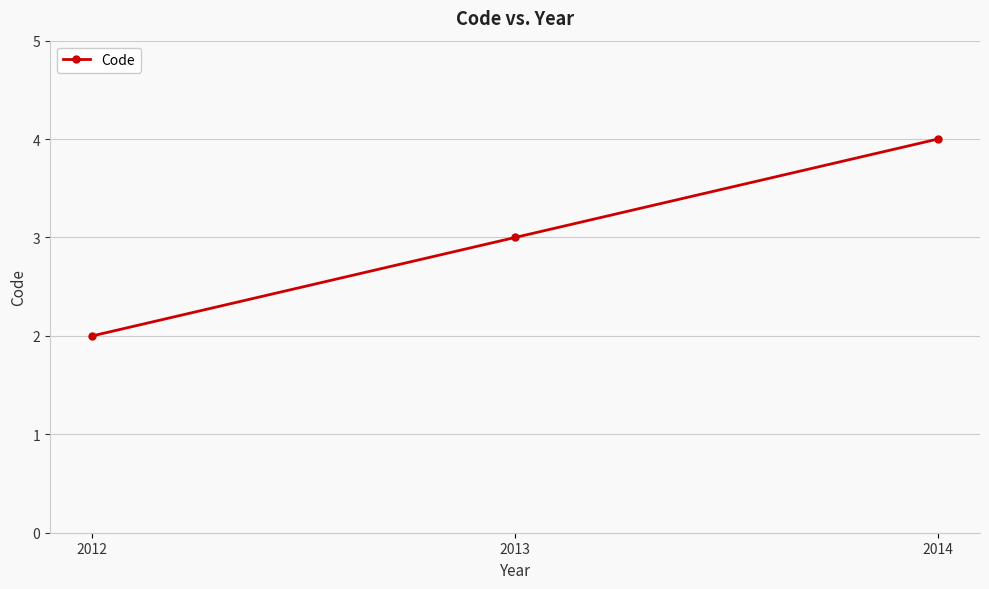

List the labels in order of value, smallest first.

2012, 2013, 2014